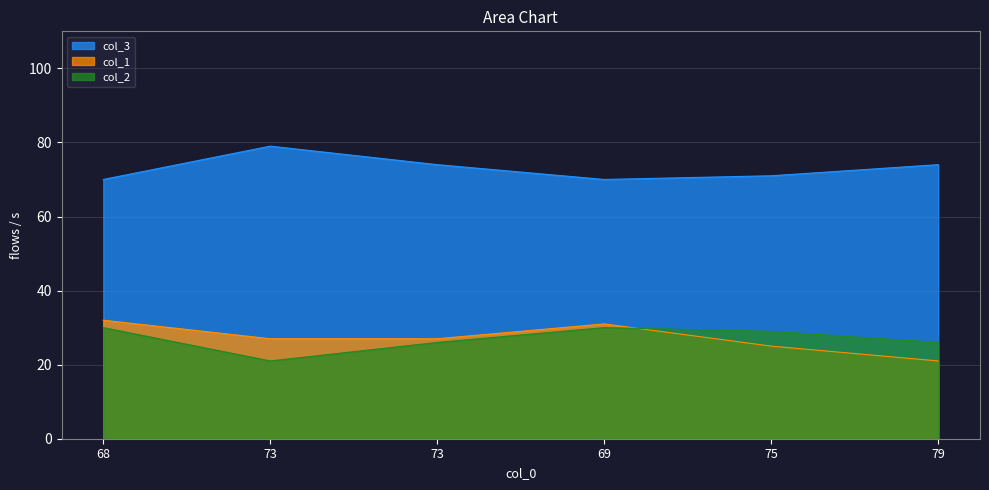

True or false: col_3 has a value of 30 at 73.

False